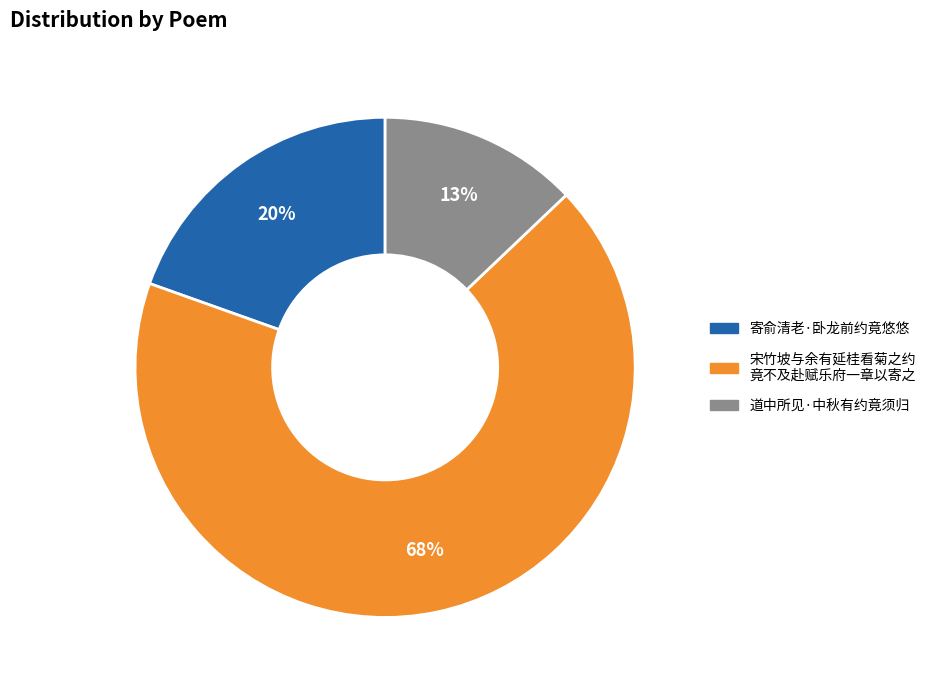

Is there any slice that represents more than half of the pie?

Yes